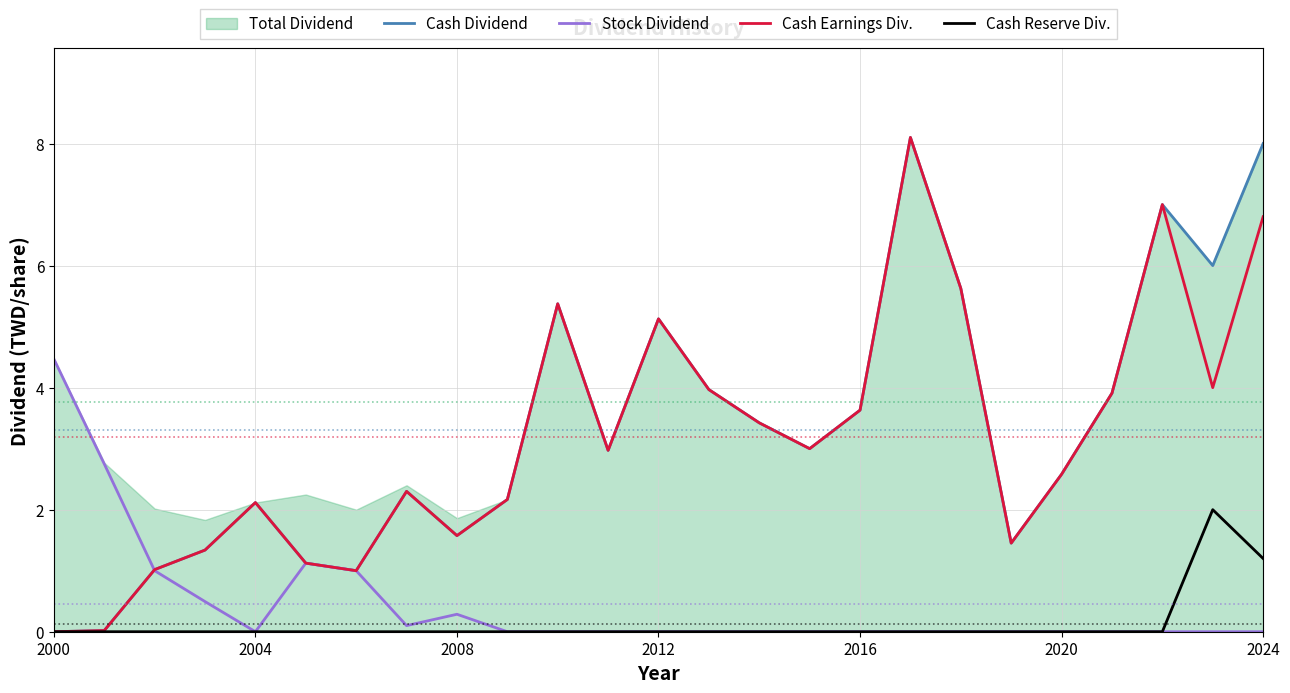

Which series has the widest spread of values?

Cash Dividend